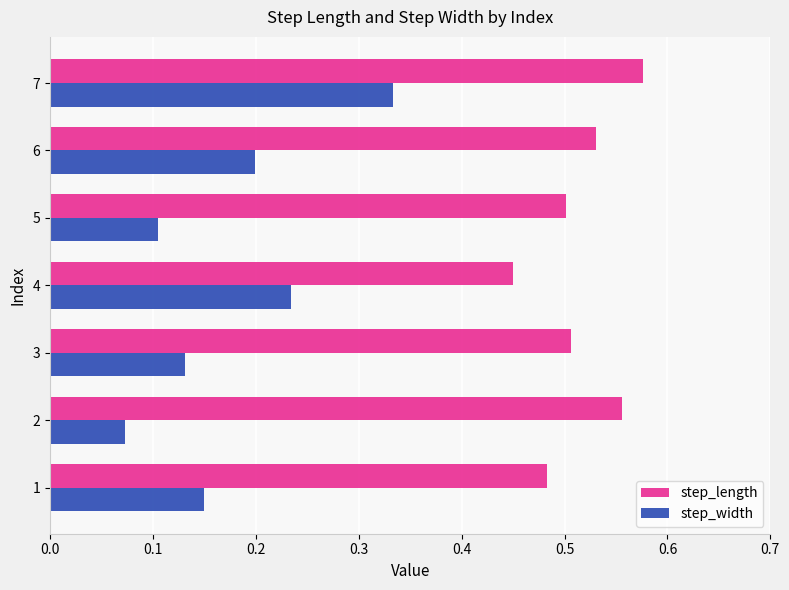

What is the difference between the highest and lowest values at 3?

0.4